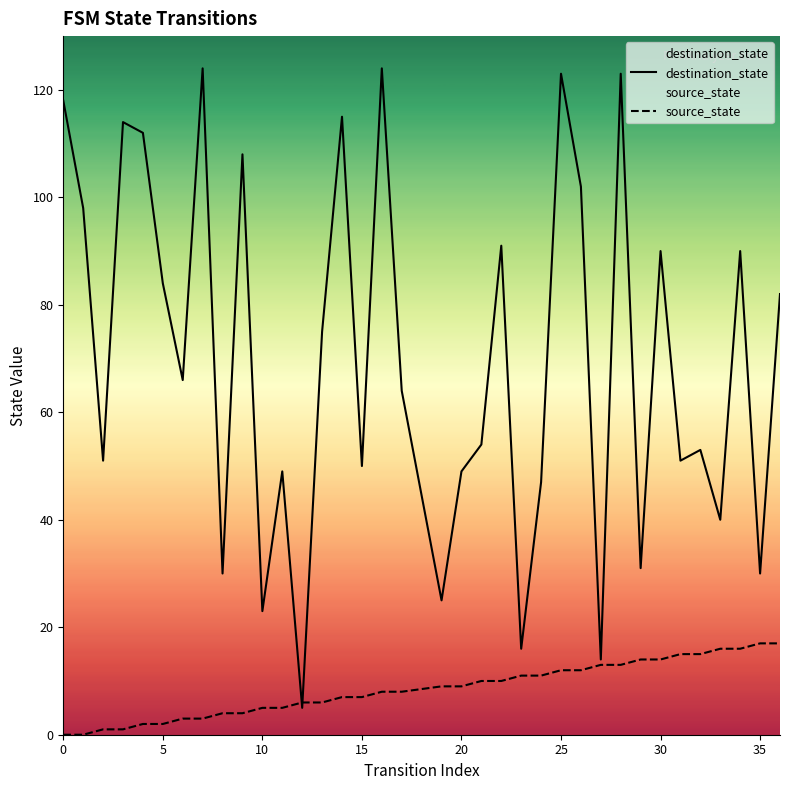

How many values in the source_state series are below 9?

18